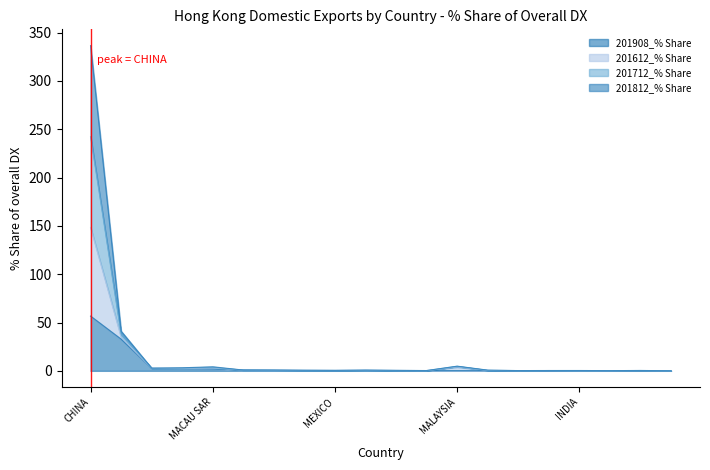

Between FRANCE and UNITED KINGDOM, which series saw the biggest shift?

201612_% Share